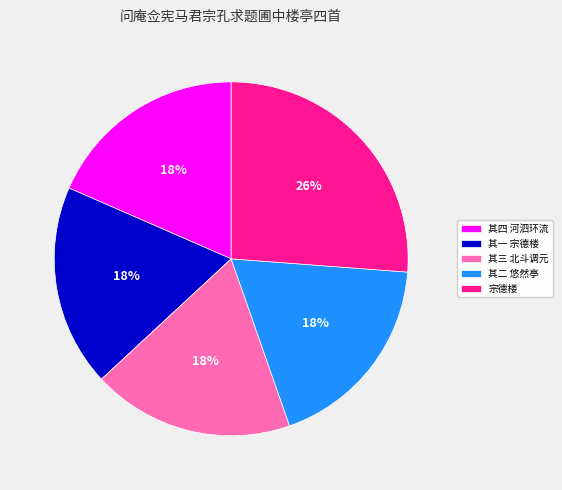

To the nearest percent, what percentage of the pie is 其二 悠然亭?

18%